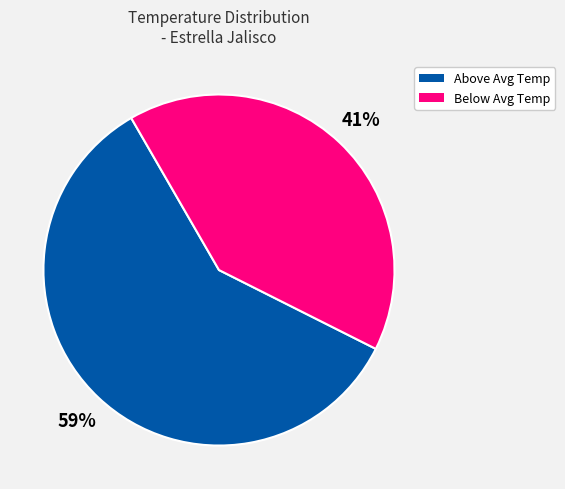

To the nearest percent, what is the average slice percentage?

50%